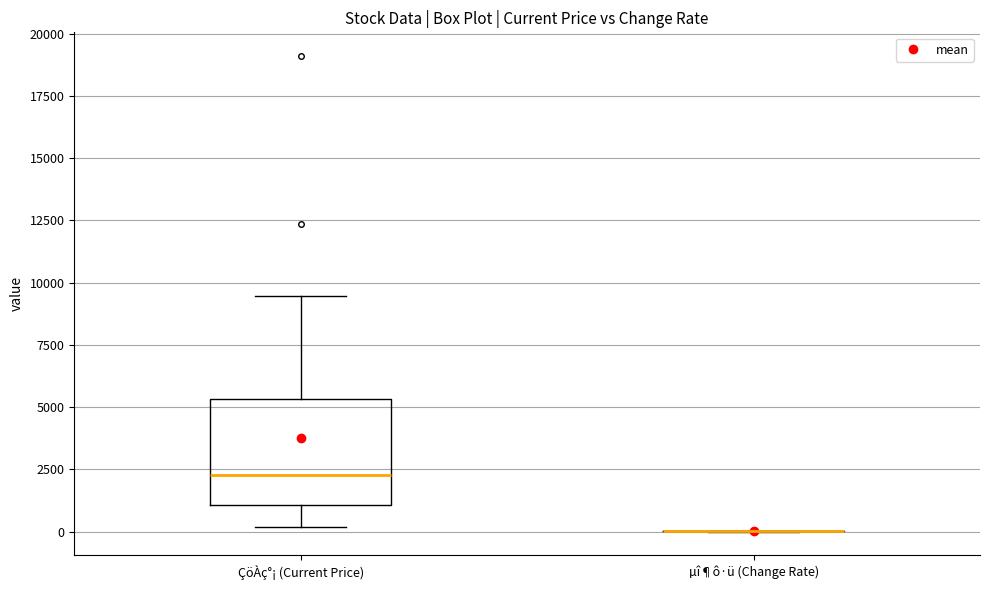

Reading left to right, read every box against the y-axis: the position of its median line, the range the box covers, and the ends of its whiskers. The values are not printed on the chart, so give them approximately, as read against the axis.

ÇöÀç°¡ (Current Price): median 2500, box 1000 to 5500, whiskers 0 to 9500
µî¶ô·ü (Change Rate): box collapsed to a line at 0, whiskers 0 to 0